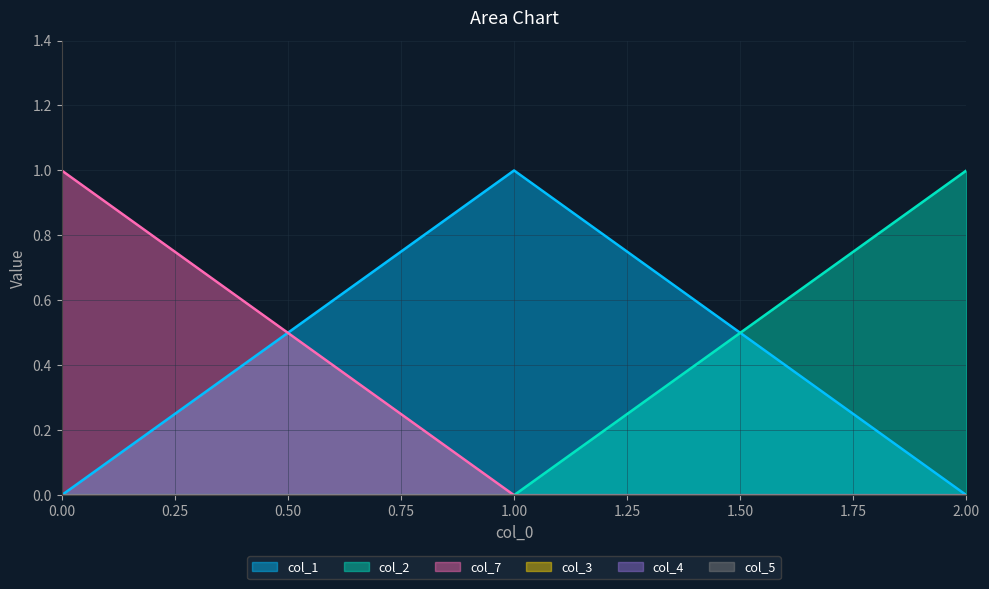

Rank the series by their maximum value, from lowest to highest.

col_1, col_2, col_7